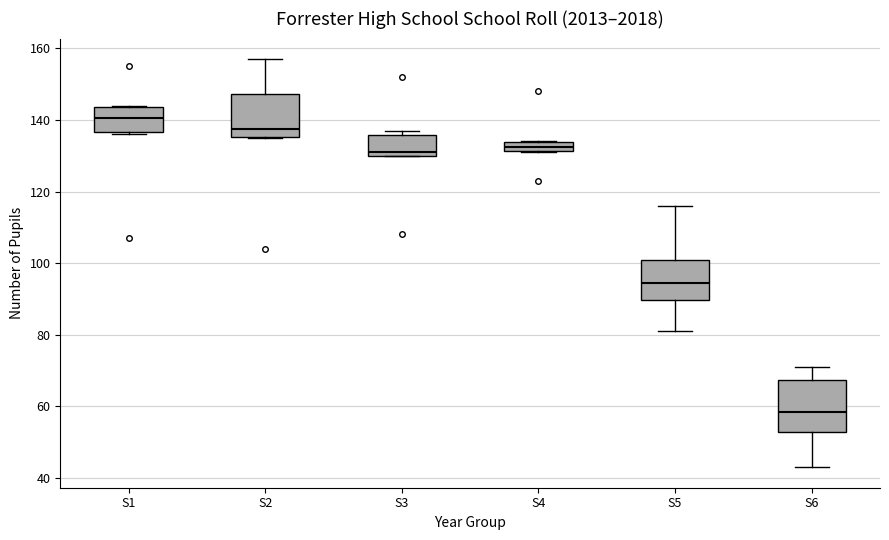

Which box's median line is the highest?

S1